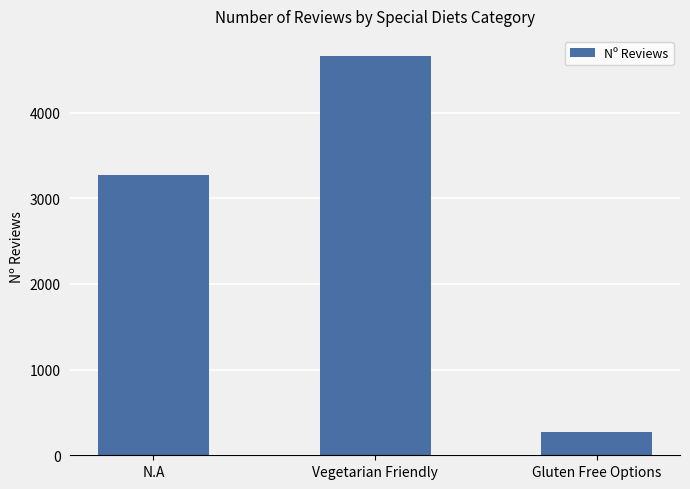

What is the greatest value displayed?

4661